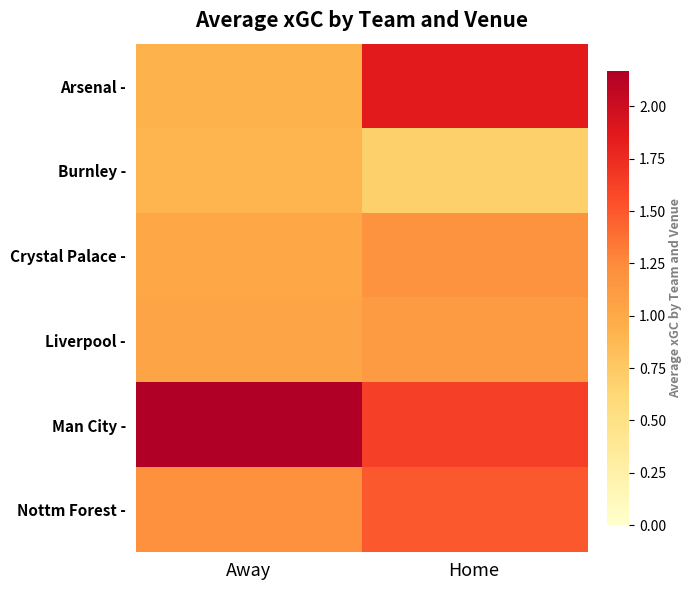

What is the total value across all series at Away?

7.3